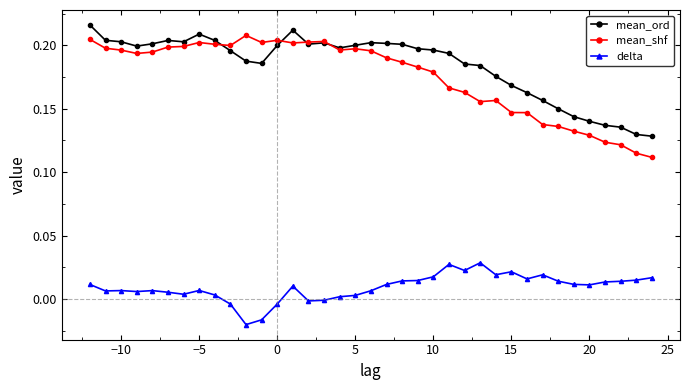

Which series has the widest spread of values?

mean_shf